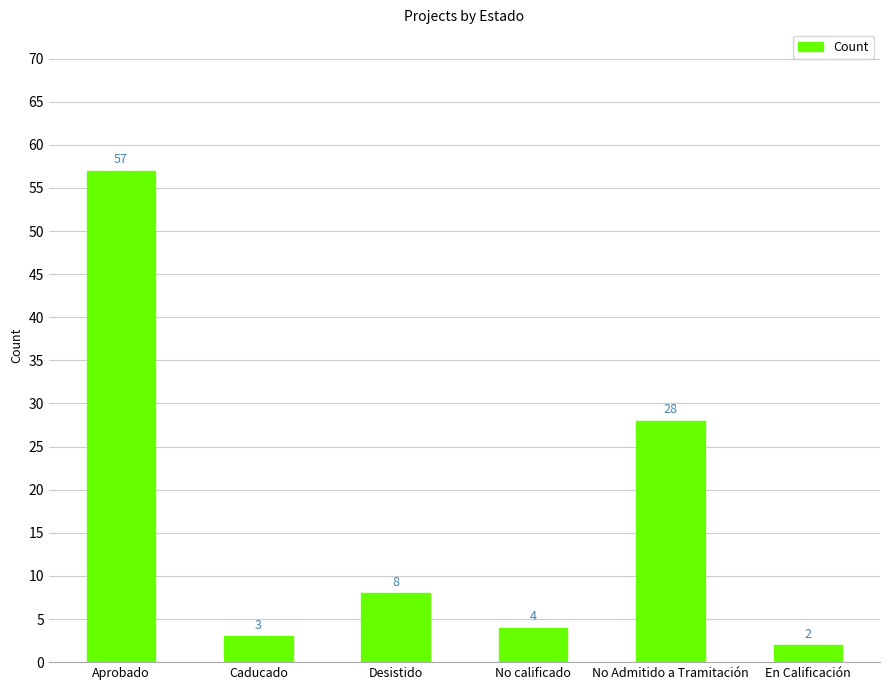

What is the change in value from No calificado to En Calificación?

-2